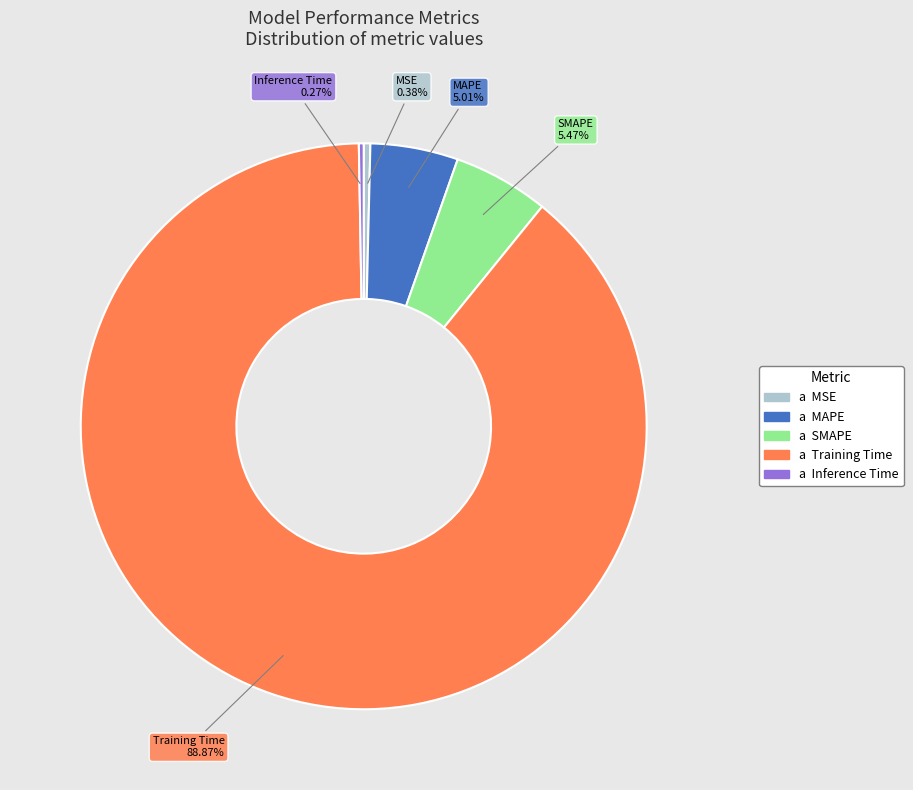

Which slice is the largest?

Training Time